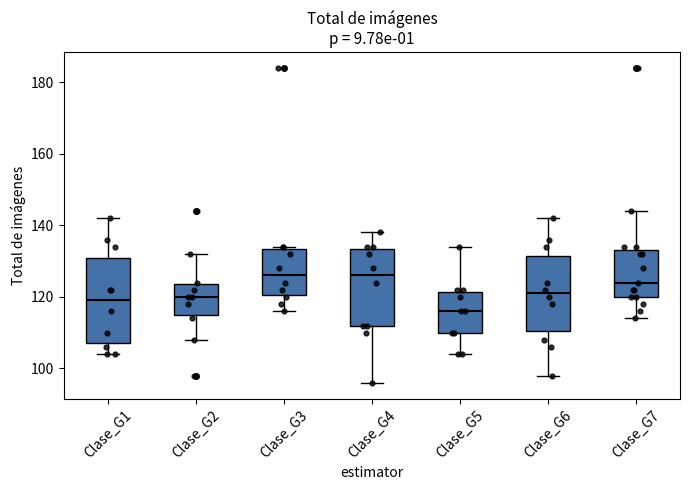

Which box is the tallest, from its lower edge to its upper edge?

Clase_G1